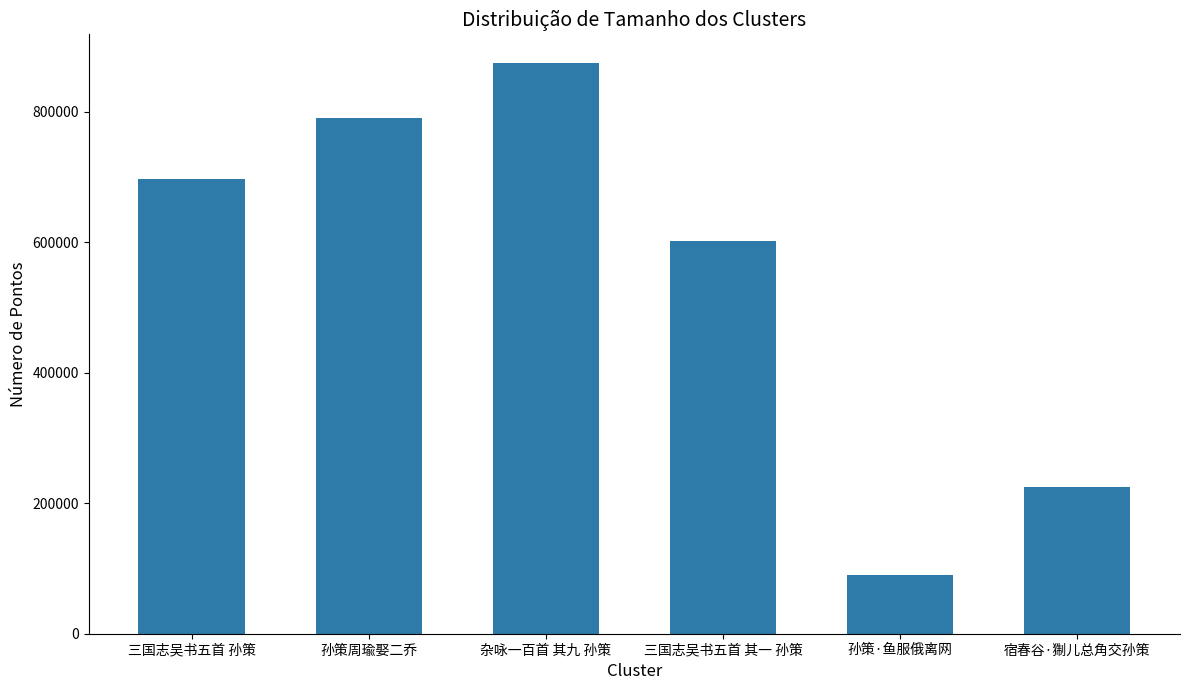

What is the difference between the second highest and second lowest values?

565578